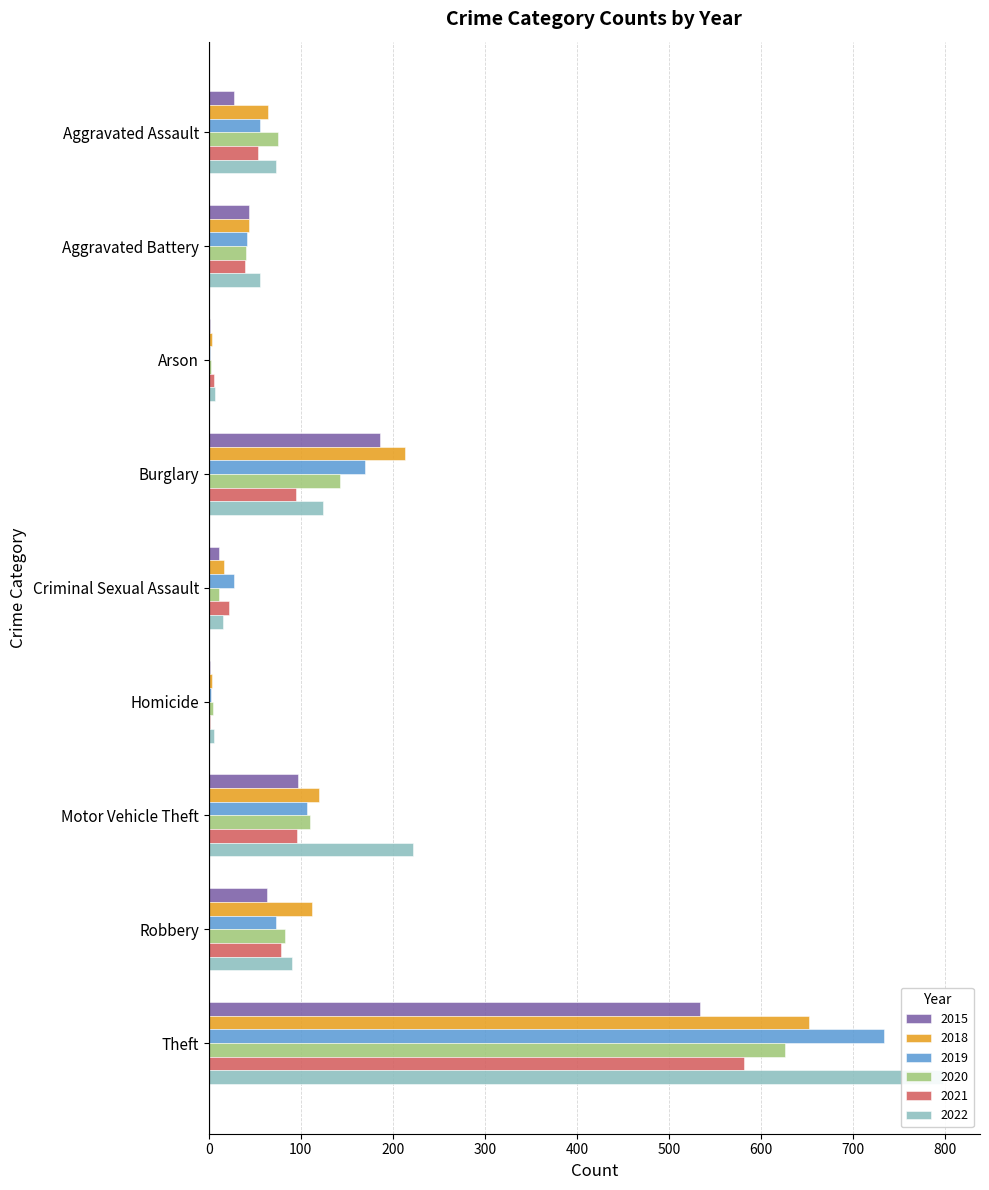

What is the sum of all 2022 values?

1392